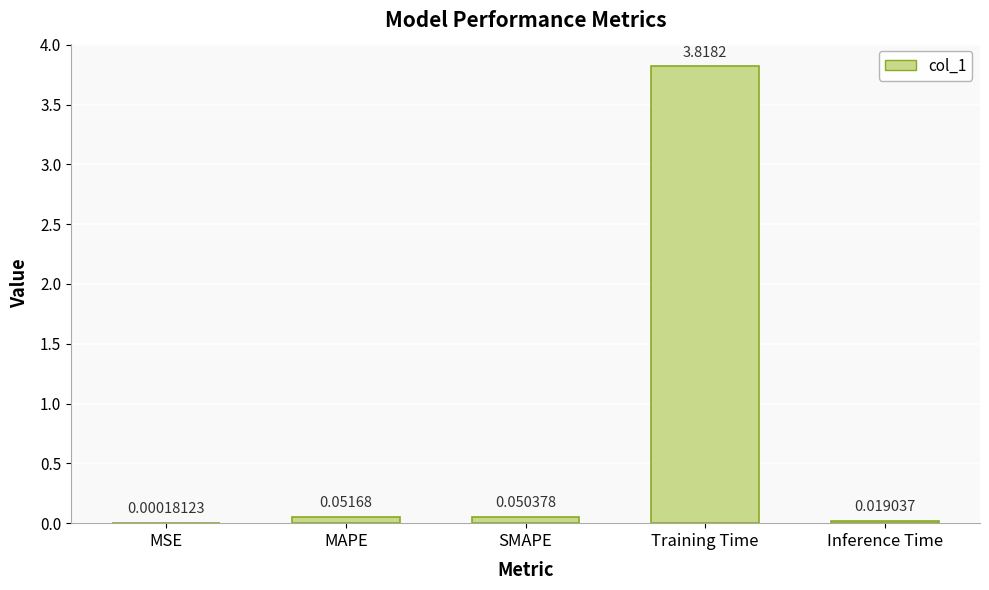

What is the greatest value displayed?

3.8